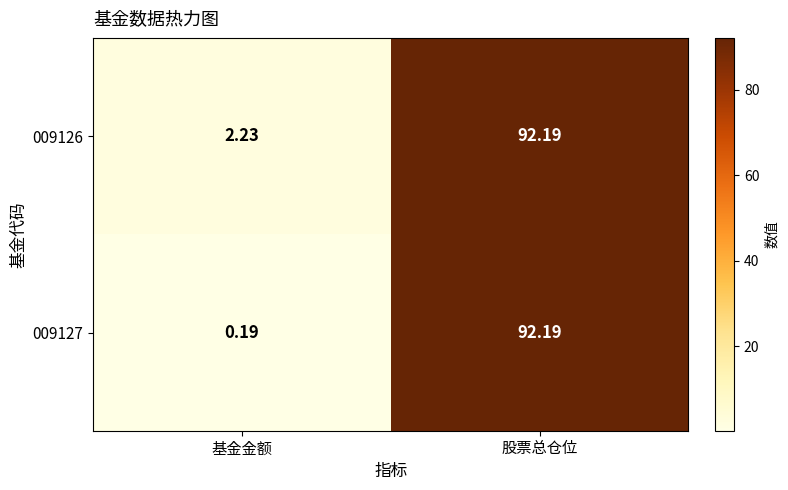

What is the total value across all series at 基金金额?

2.4